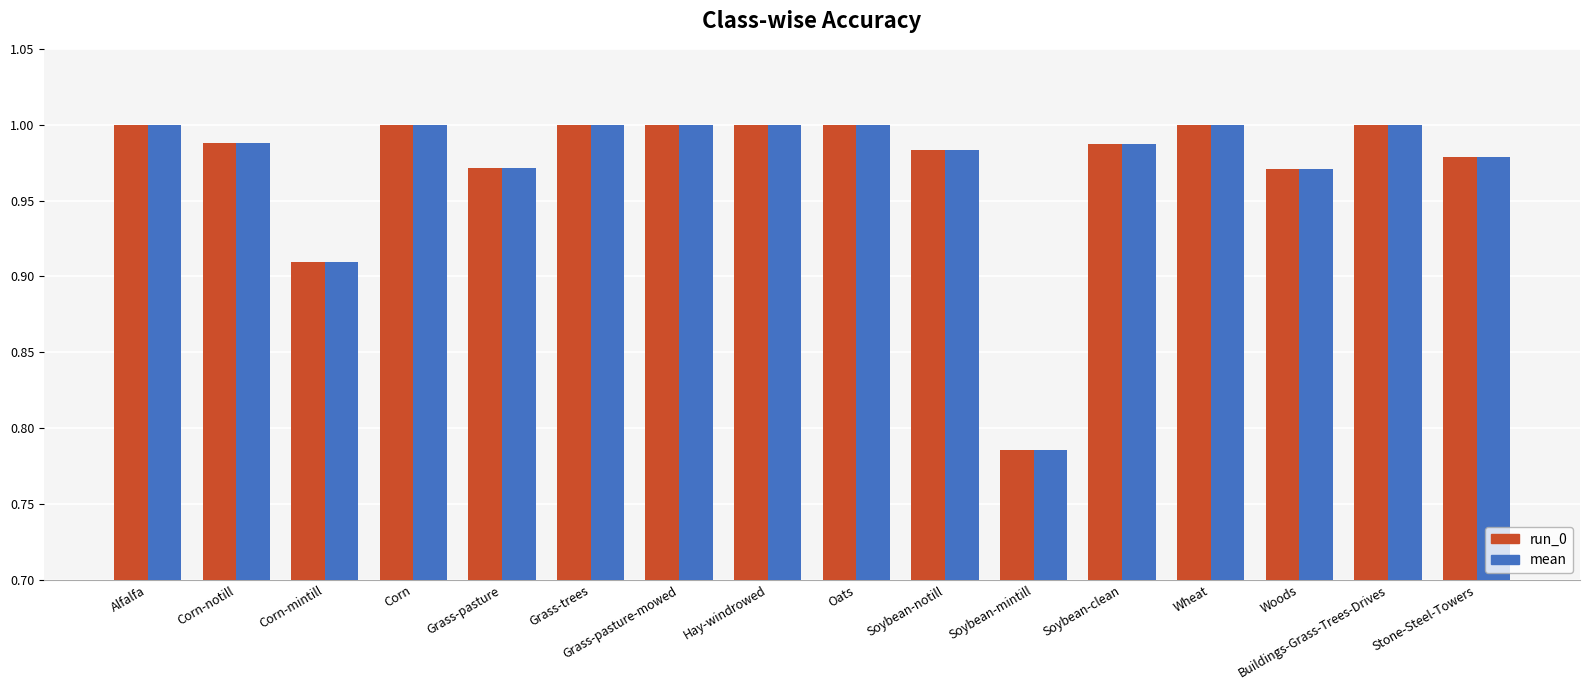

What is the sum of all mean values?

15.6